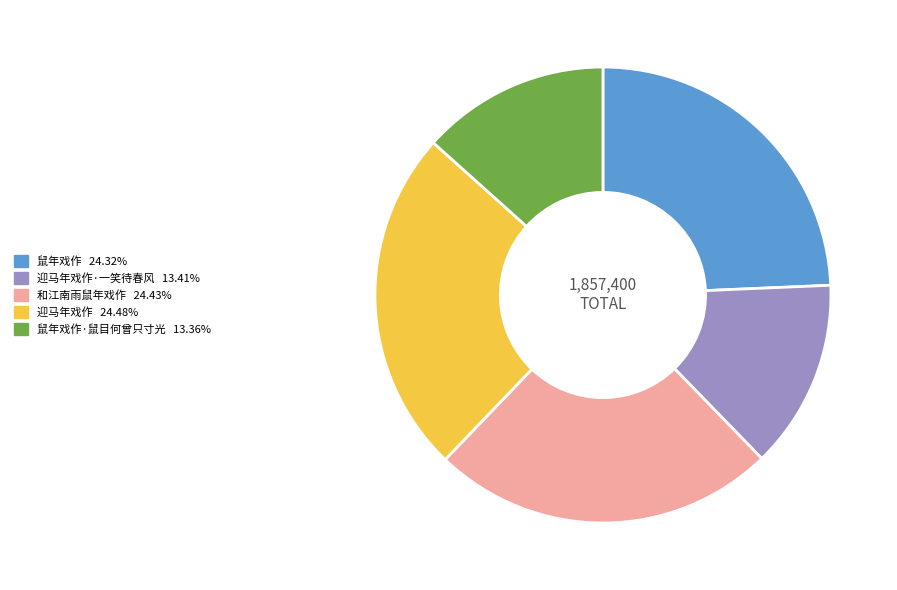

Is there a majority slice in this chart?

No